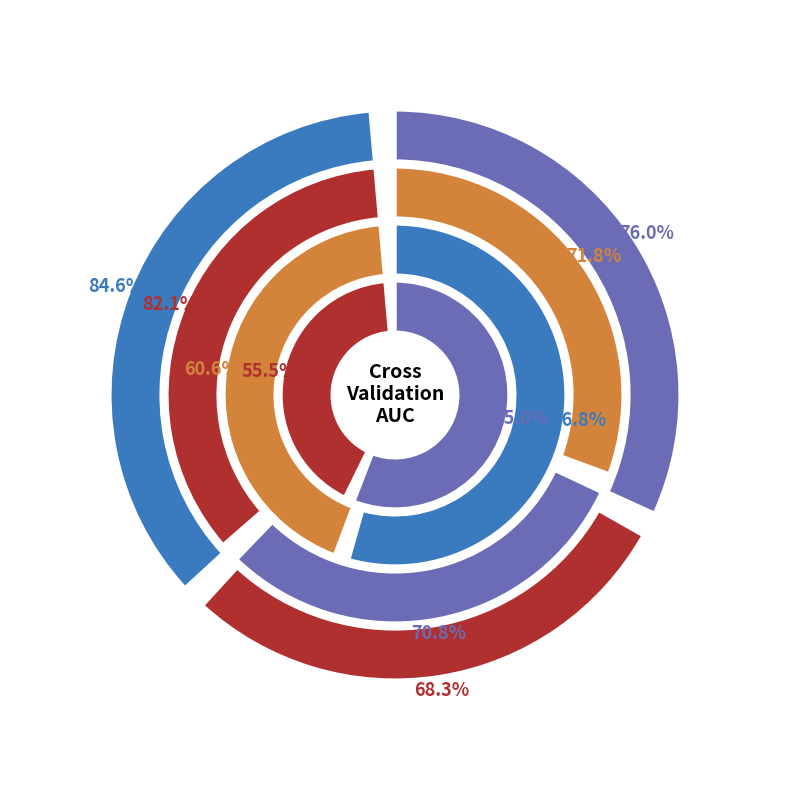

Does Fold 7 account for over 50% of the chart?

No